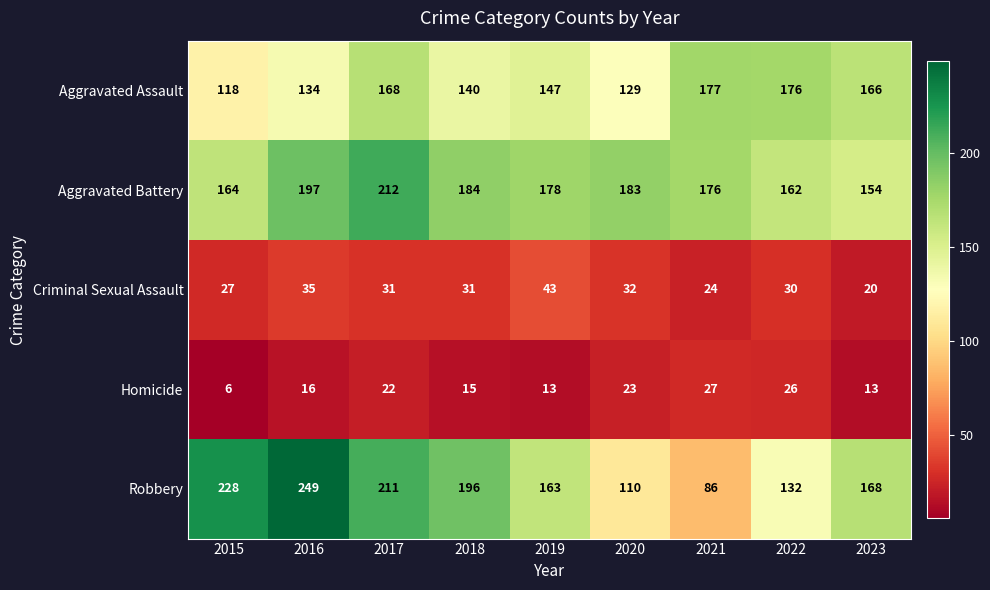

What is the difference between the maximum and second lowest values in the Aggravated Battery series?

50